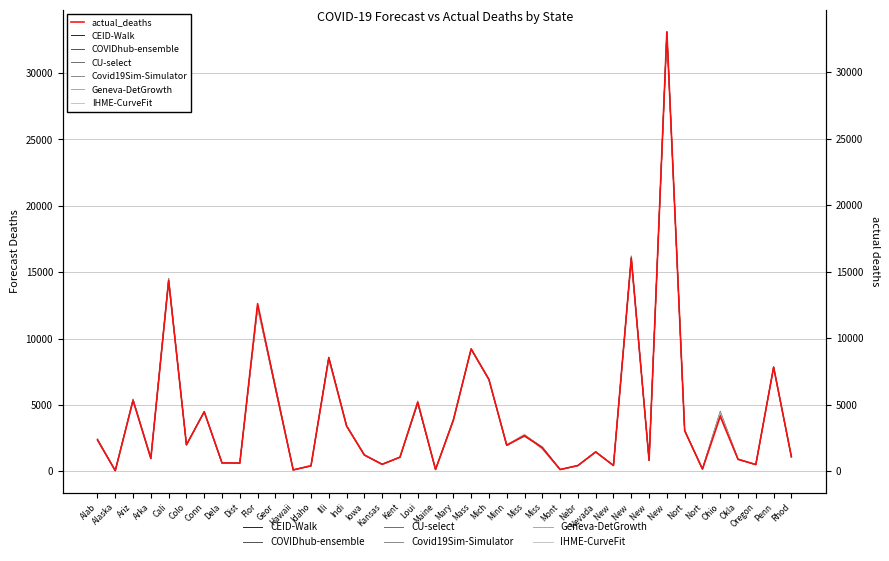

Where does the IHME-CurveFit series first go above 1990?

Alab